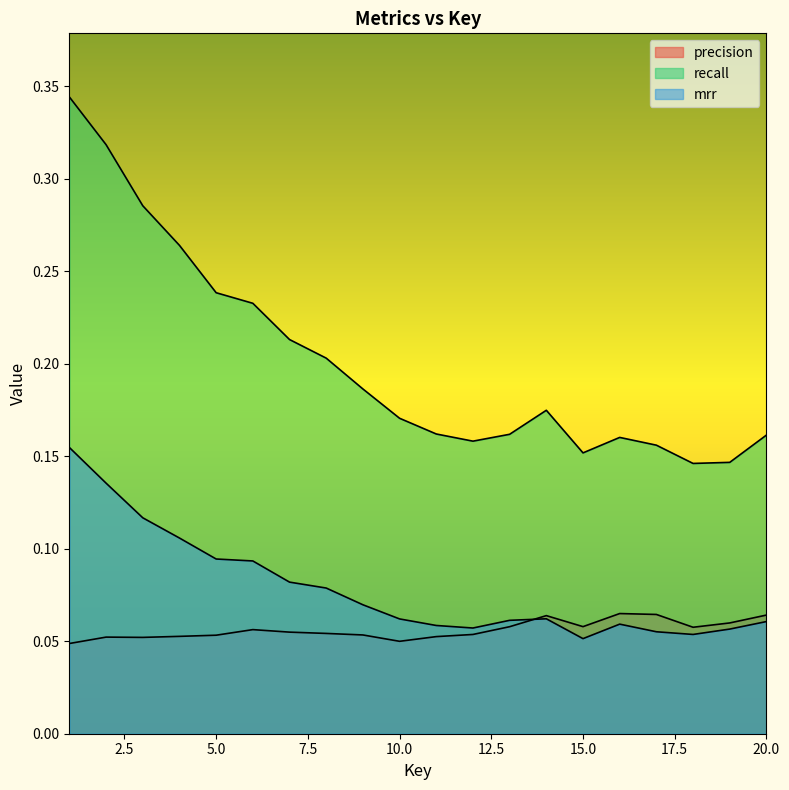

The mrr series shows 0.1 at 8. True or false?

True